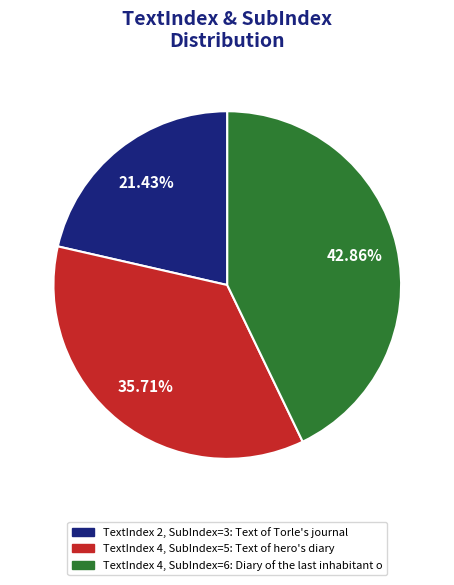

Is there any slice that represents more than half of the pie?

No